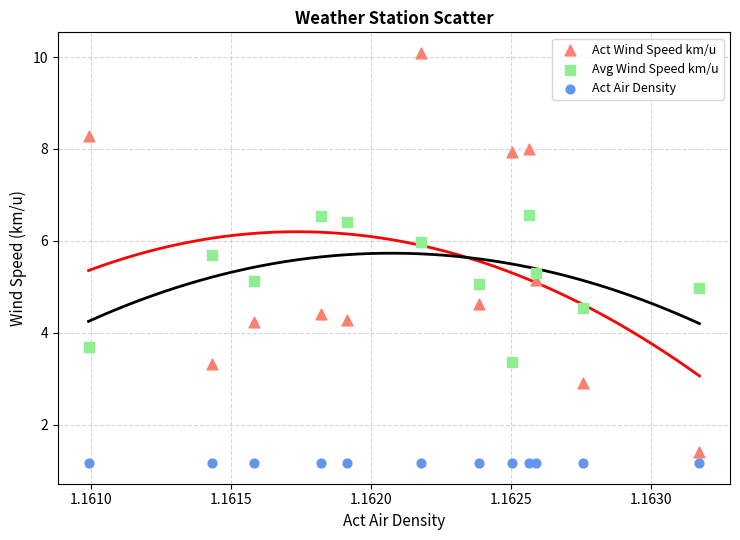

Across all data points, what is the range of Y values (max minus min)?

8.9